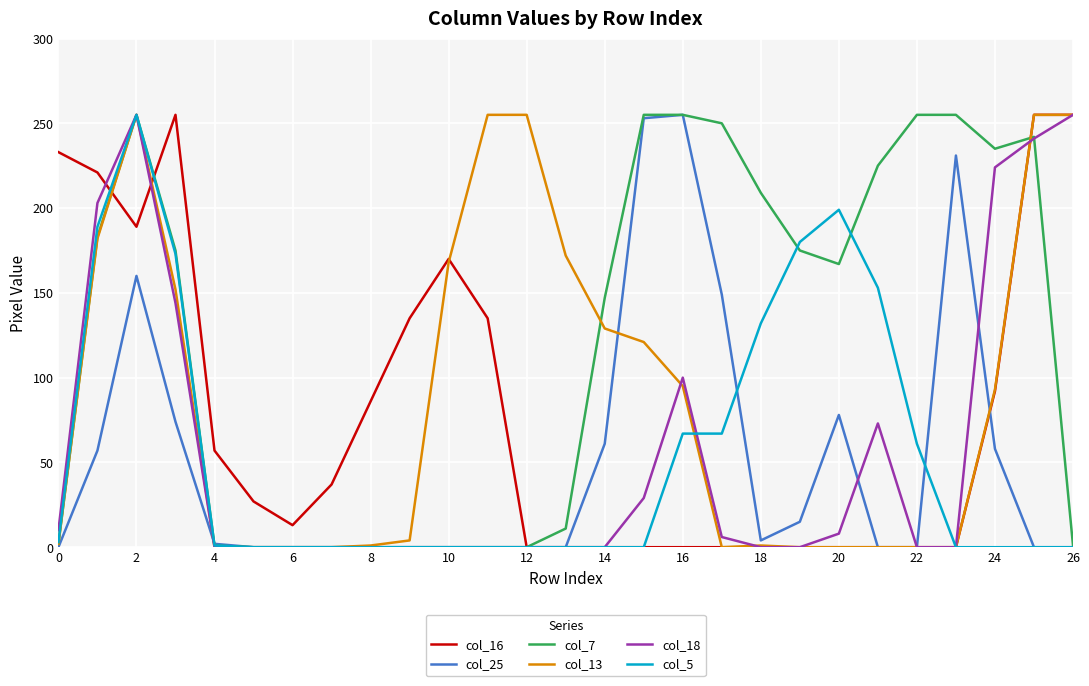

Which series has the largest total across all categories?

col_7